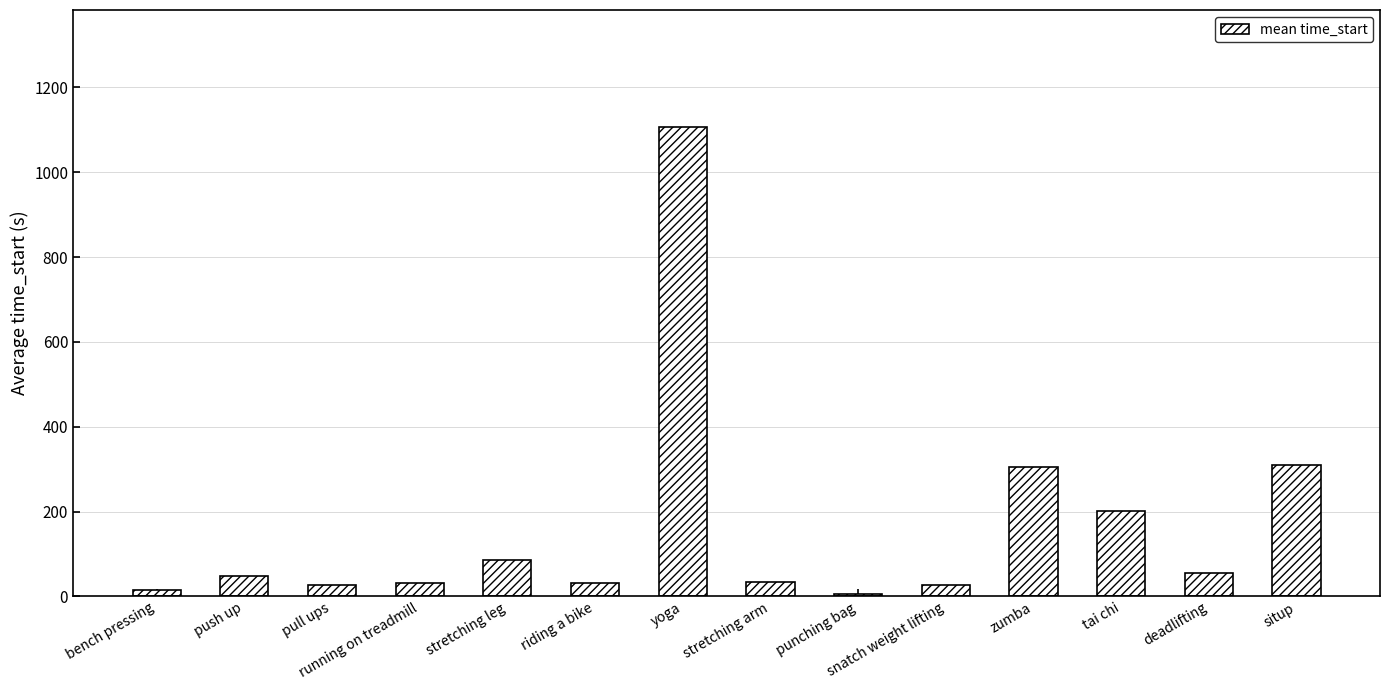

Does the chart contain stacked bars?

No